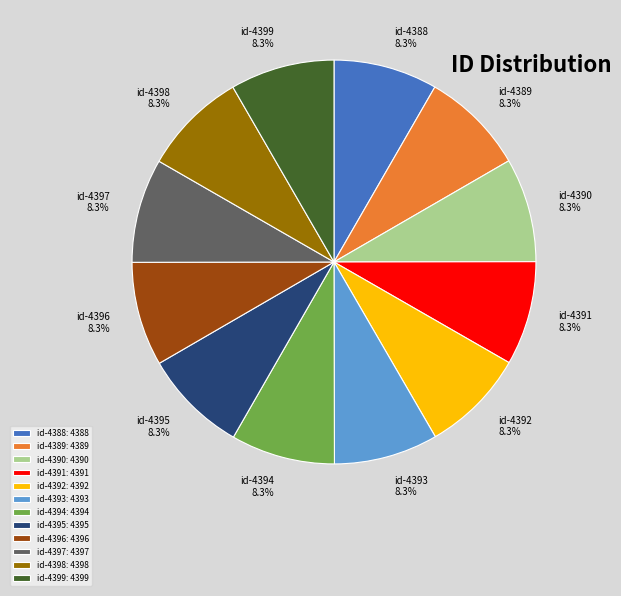

To the nearest percent, what portion does id-4396 represent?

8%